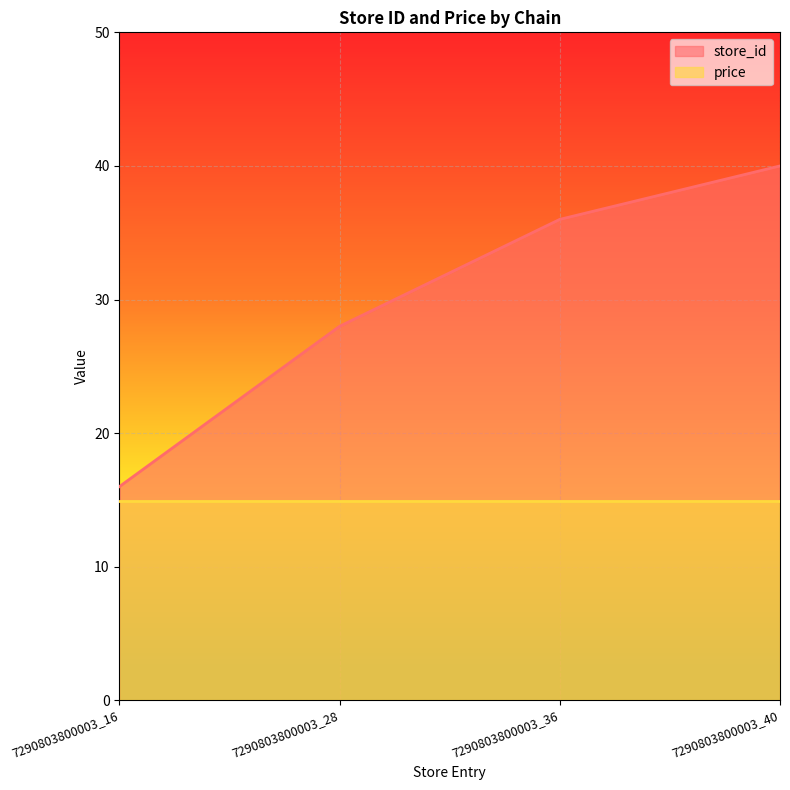

The chart shows a value of 18 at 7290803800003_36. True or false?

False